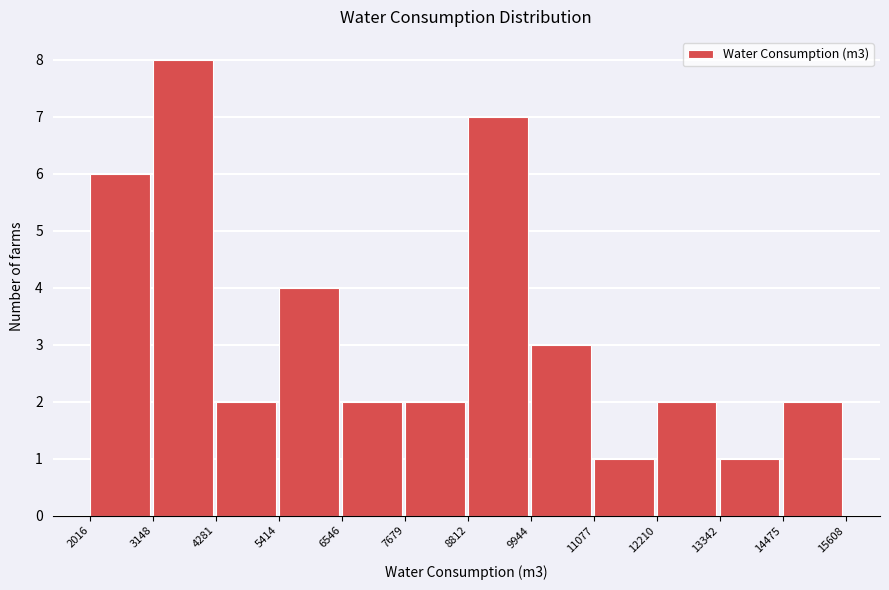

Reading left to right, list every bar in this chart as the range it spans on the x-axis followed by its height. The values are not printed on the chart, so give them approximately, as read against the axis.

2016 to 3148: 6
3148 to 4281: 8
4281 to 5414: 2
5414 to 6546: 4
6546 to 7679: 2
7679 to 8812: 2
8812 to 9944: 7
9944 to 11077: 3
11077 to 12210: 1
12210 to 13342: 2
13342 to 14475: 1
14475 to 15608: 2